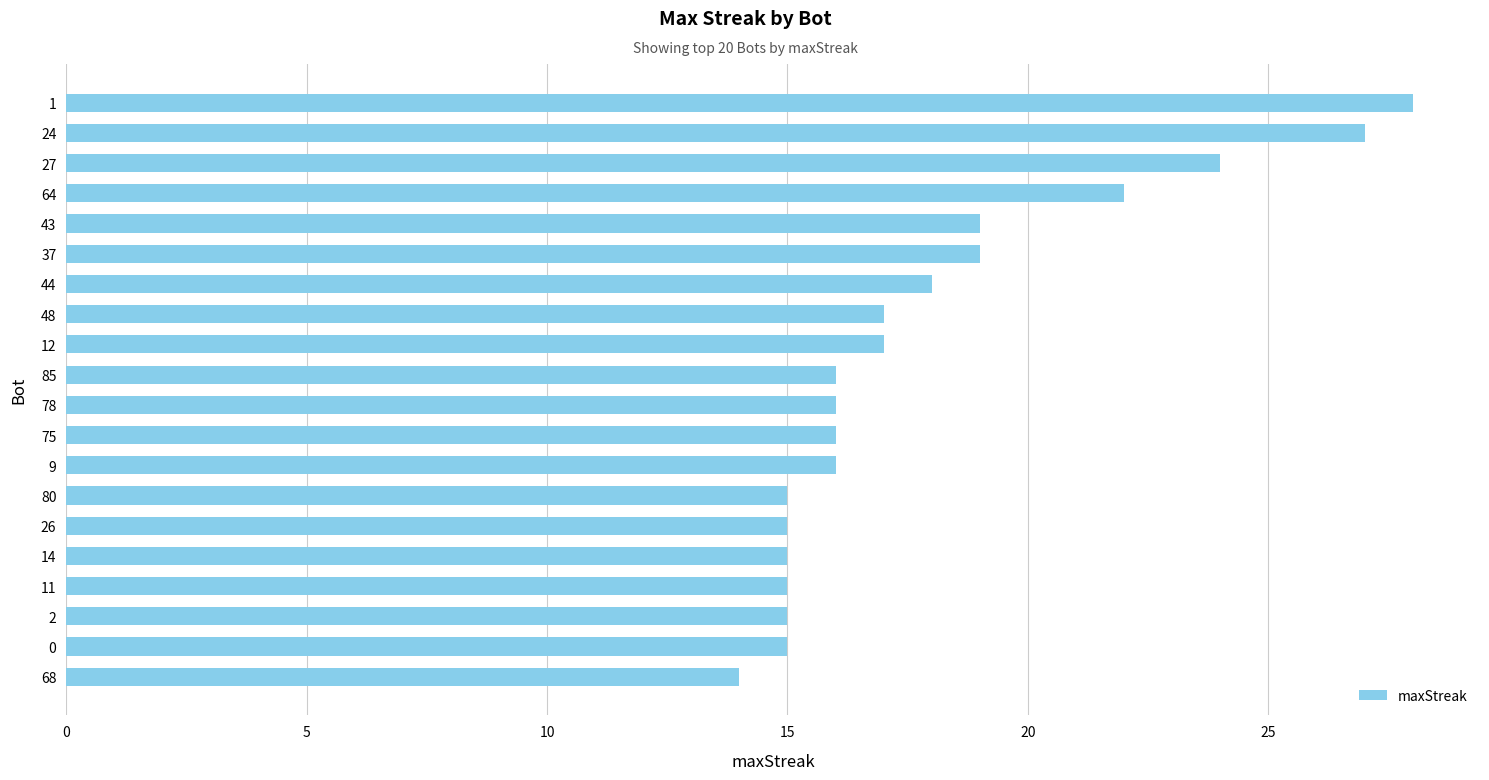

Does the chart contain any negative values?

No